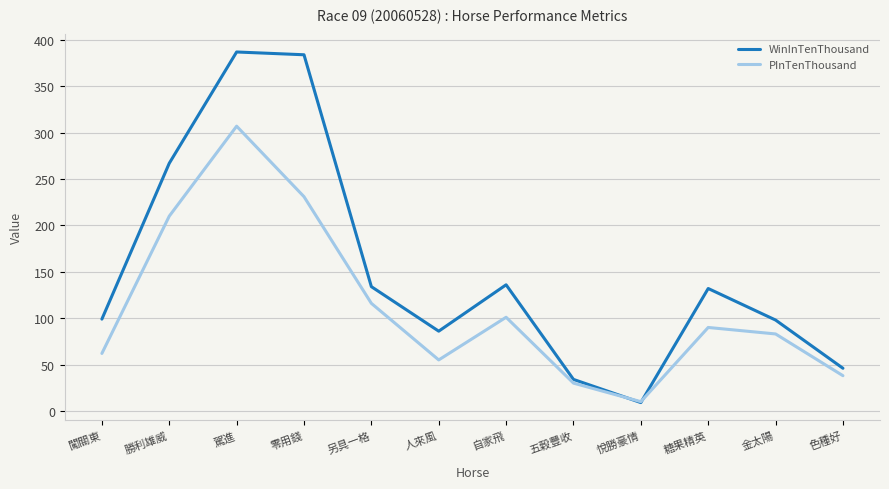

At which category does WinInTenThousand reach its first local valley?

人來風